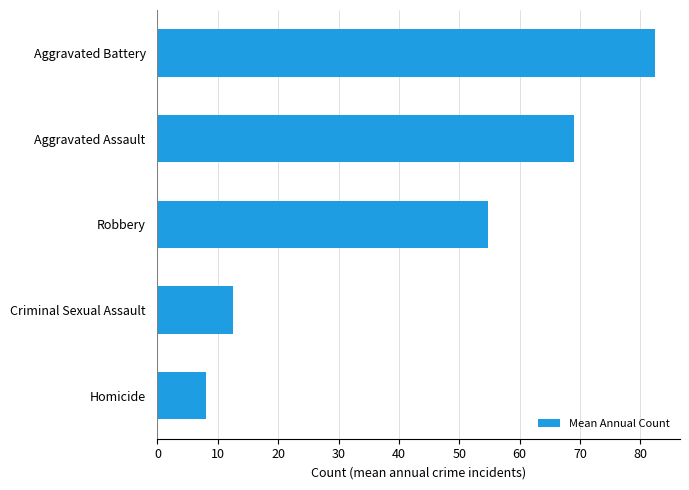

Reading bottom to top, extract all data points from this chart.

Homicide=8.0	Criminal Sexual Assault=12.5	Robbery=54.8	Aggravated Assault=69.0	Aggravated Battery=82.5